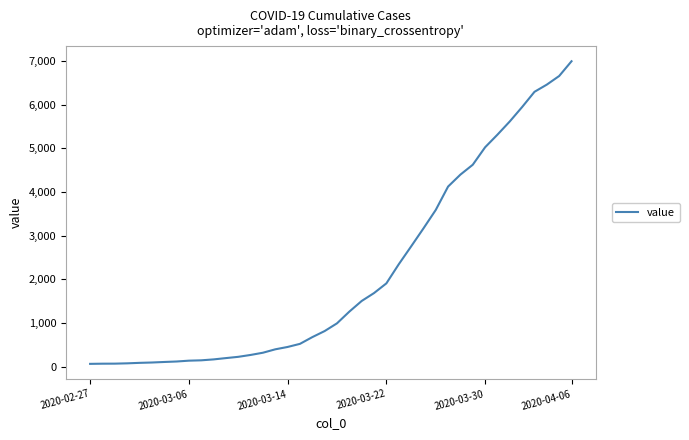

What is the difference between the maximum and minimum values?

6930